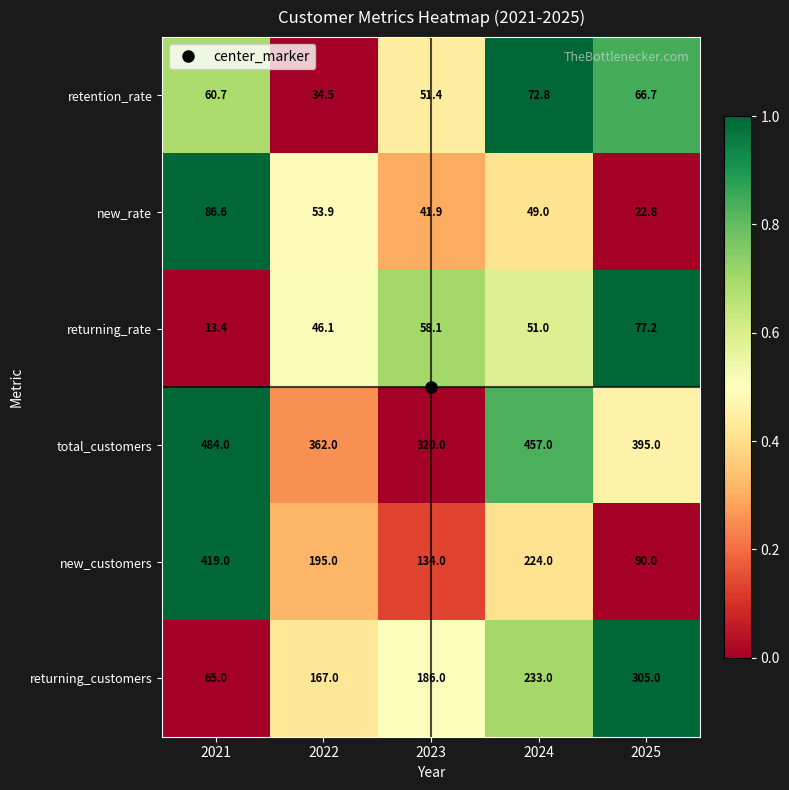

What is the difference between the second highest and minimum values in the returning_rate series?

44.7